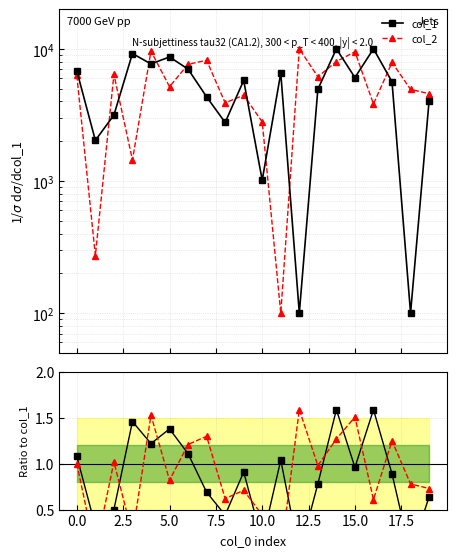

Reading left to right, list all the values displayed in this chart.

col_1: 6803.3	2029.2	3152.5	9214.4	7688.4	8685.8	7023.3	4332.0	2770.5	5766.6	1013.1	6565.3	100.0	4941.3	10000.0	6065.5	10000.0	5639.1	100.0	4046.9
col_2: 6285.0	271.8	6403.2	1441.5	9607.5	5169.7	7640.5	8191.5	3900.4	4457.0	2799.7	100.0	10000.0	6148.9	8011.5	9506.9	3828.0	7890.0	4934.7	4574.3
col_1 ratio: 1.1	0.3	0.5	1.5	1.2	1.4	1.1	0.7	0.4	0.9	0.2	1.0	0.0	0.8	1.6	1.0	1.6	0.9	0.0	0.6
col_2 ratio: 1.0	0.0	1.0	0.2	1.5	0.8	1.2	1.3	0.6	0.7	0.4	0.0	1.6	1.0	1.3	1.5	0.6	1.2	0.8	0.7